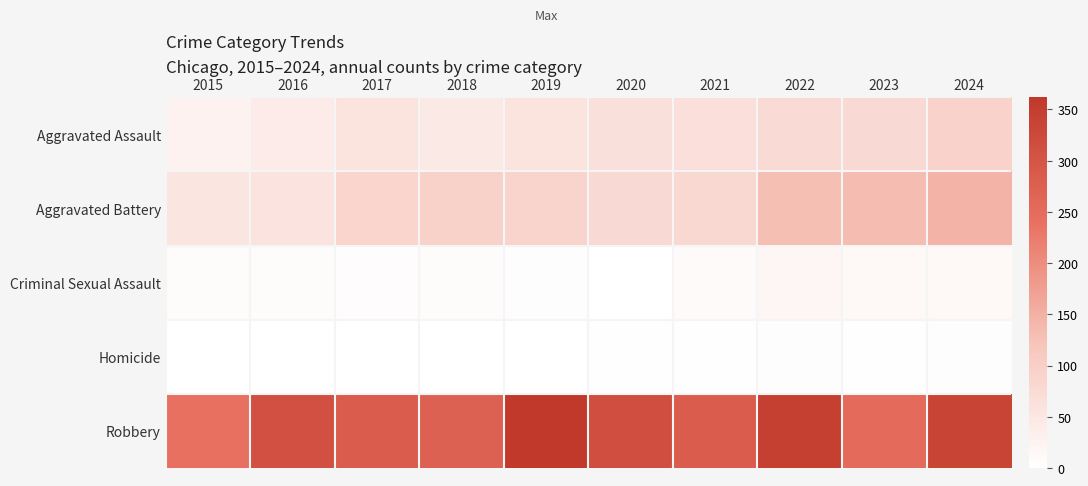

What is the spread (max minus min) of values at 2016?

308